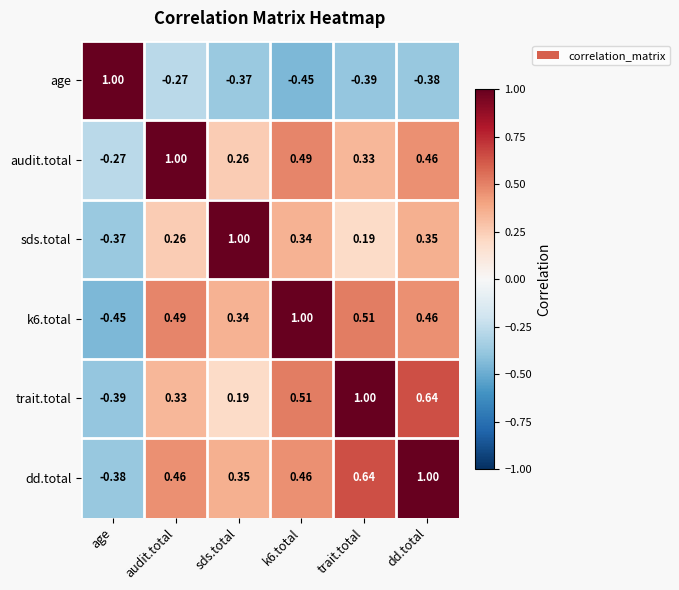

Which series has the largest total across all categories?

dd.total